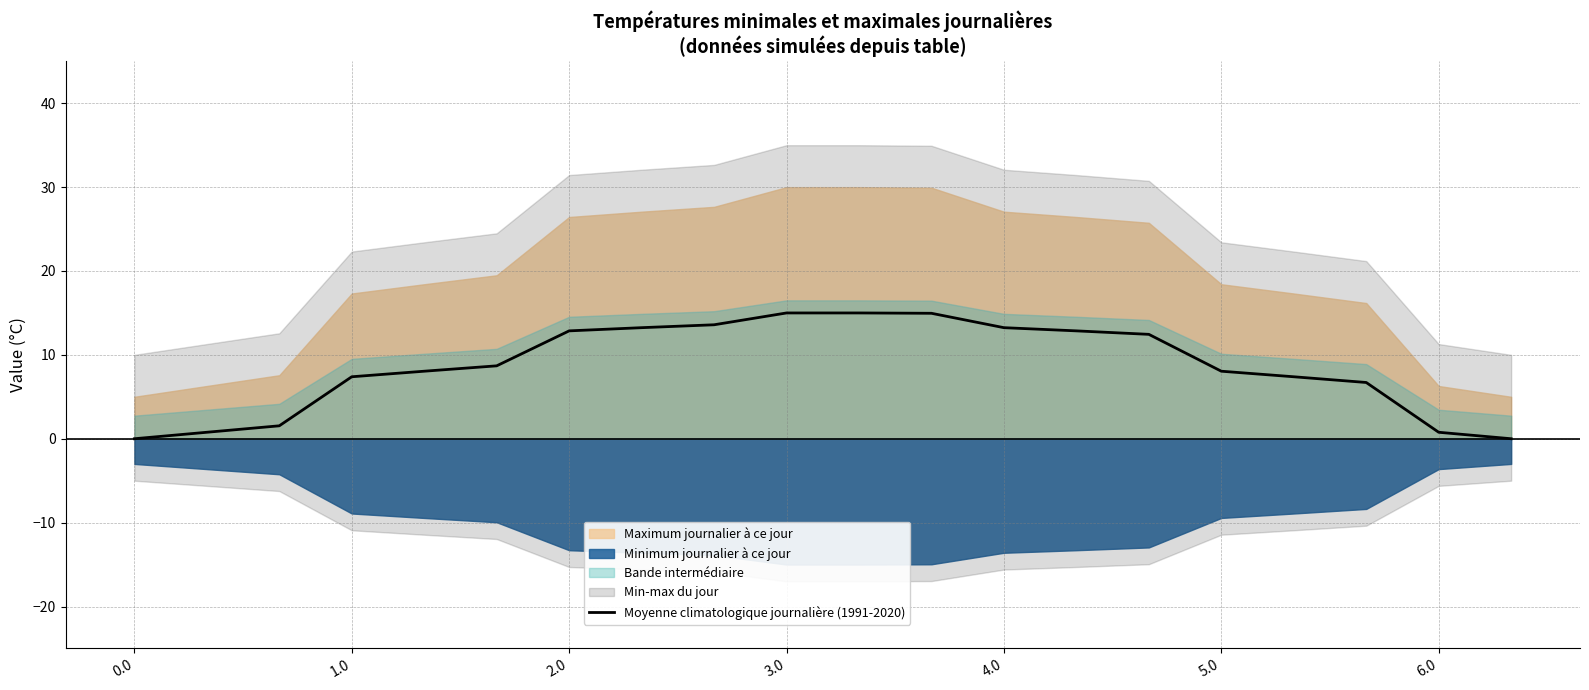

The value of Moyenne climatologique journalière (1991-2020) at 4.0 is 4.6. True or false?

False